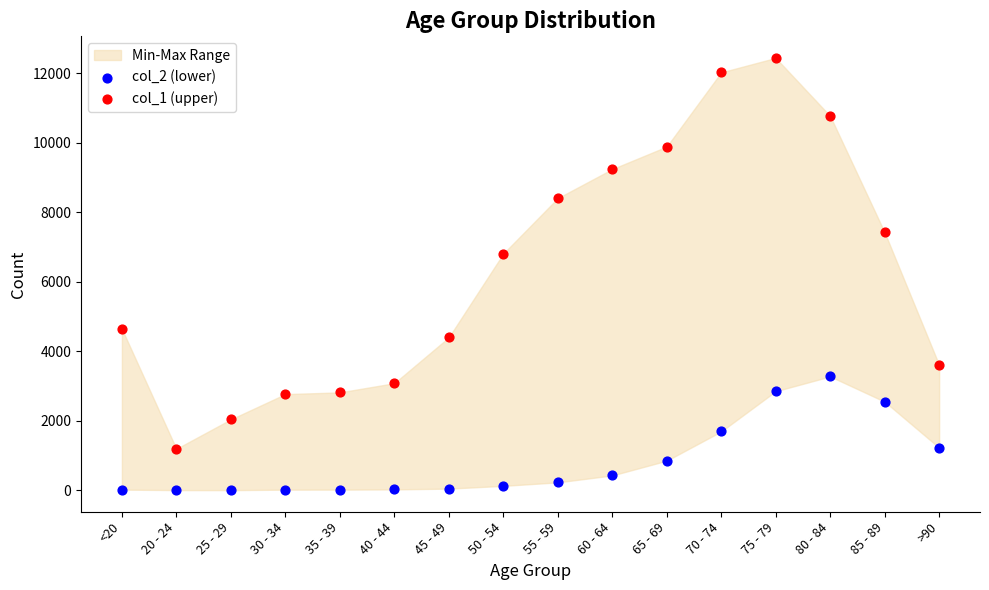

Which series reaches the maximum Y coordinate?

col_1 (upper)